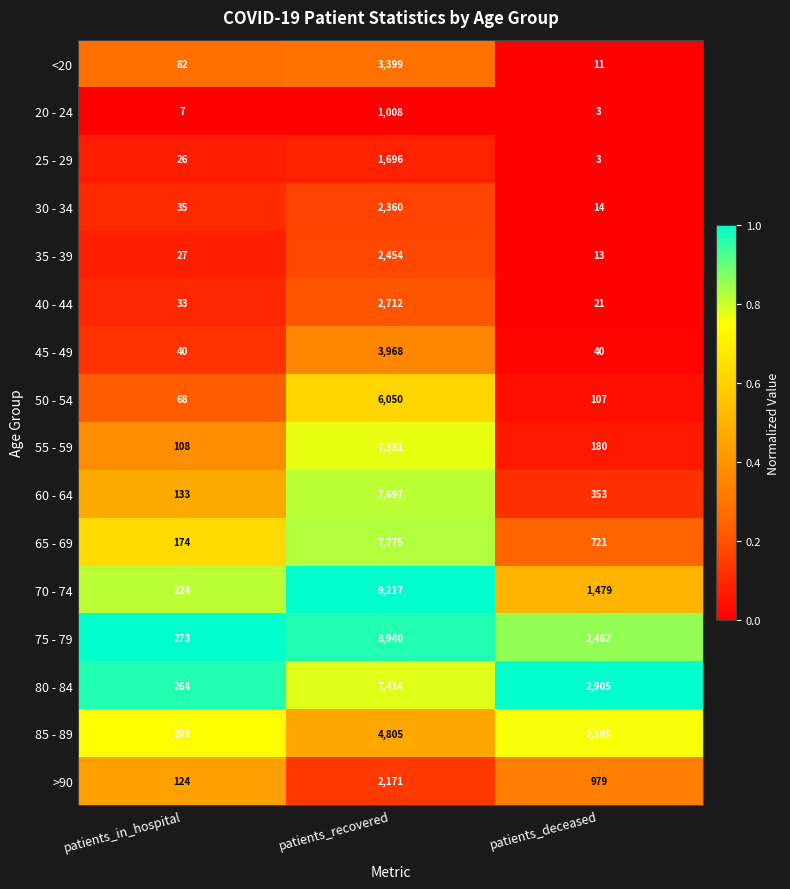

Where is 70 - 74 nearest to the value 4720?

patients_deceased